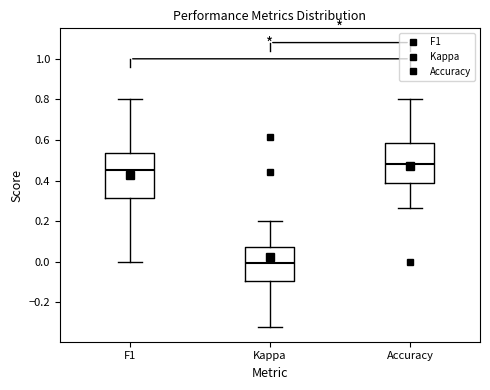

Reading left to right, transcribe this box plot: for each box, give where its median line is, the range the box spans, and where its two whiskers end, as read against the y-axis. The values are not printed on the chart, so give them approximately, as read against the axis.

F1: median 0.46, box 0.32 to 0.54, whiskers 0.00 to 0.80
Kappa: median 0.00, box -0.10 to 0.08, whiskers -0.32 to 0.20
Accuracy: median 0.48, box 0.38 to 0.58, whiskers 0.26 to 0.80